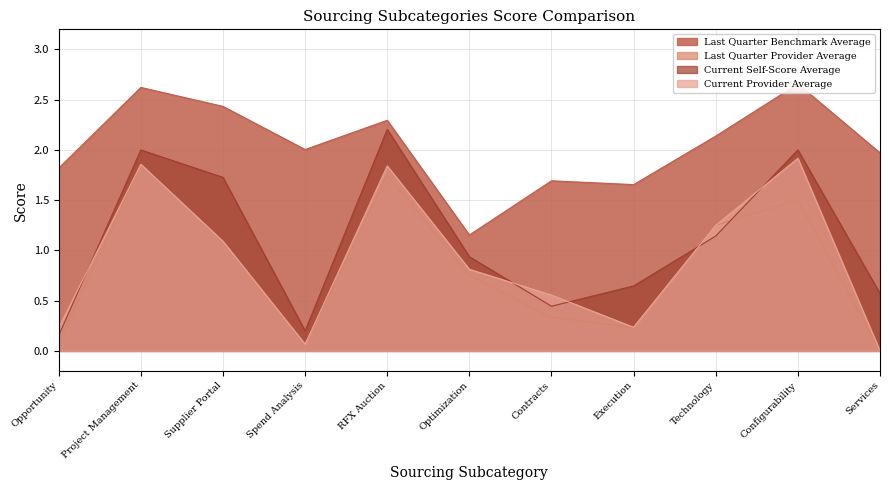

Where is the first local minimum for Current Self-Score Average?

Spend Analysis